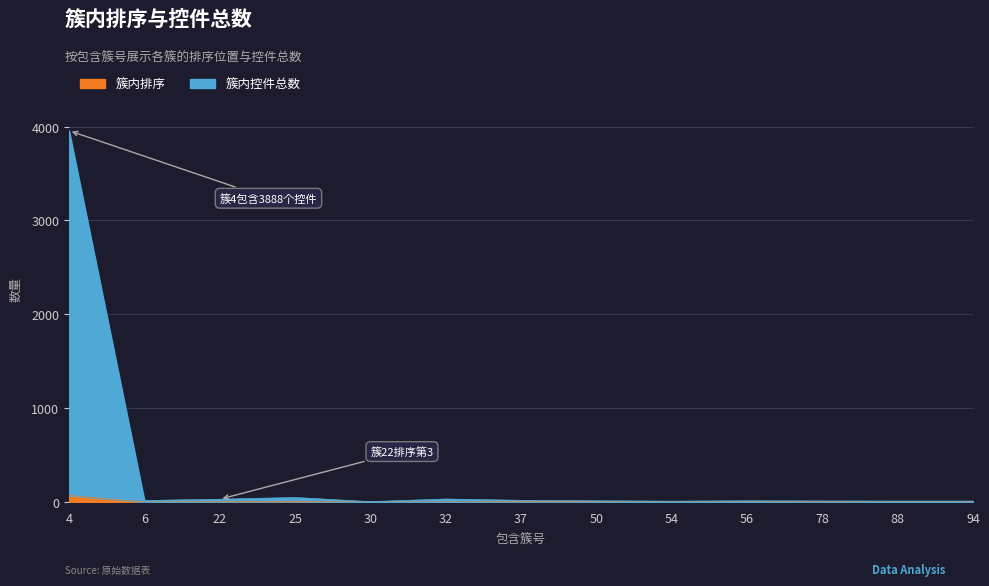

At which label is 簇内排序 closest to 34?

25